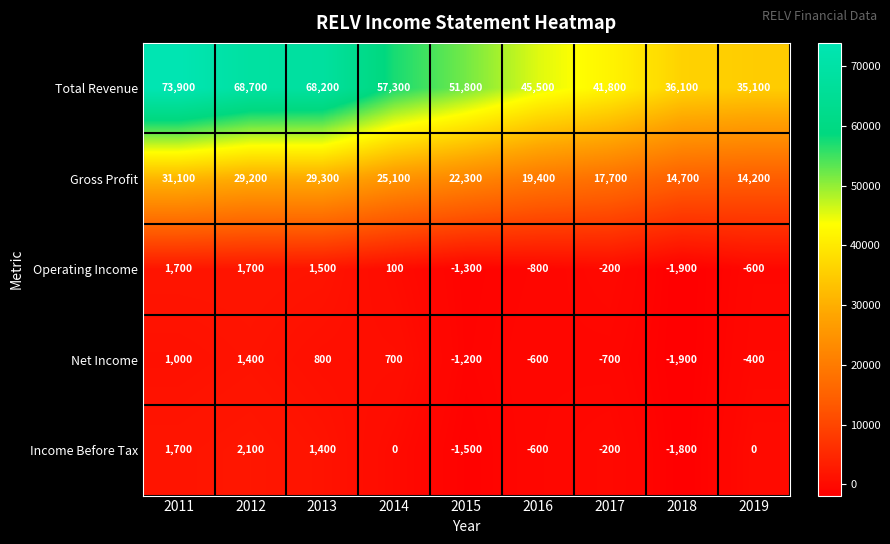

At which label is Net Income closest to -250?

2019